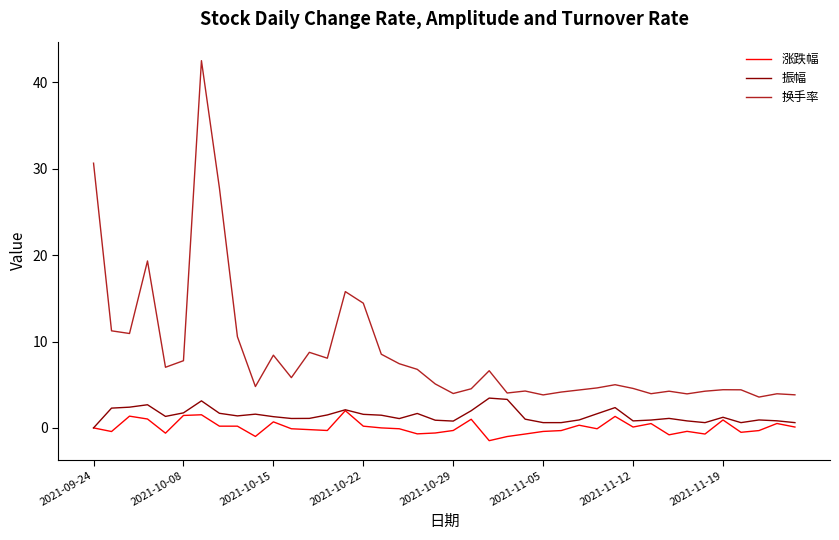

In 换手率, how many points are higher than both neighbors (excluding endpoints)?

11